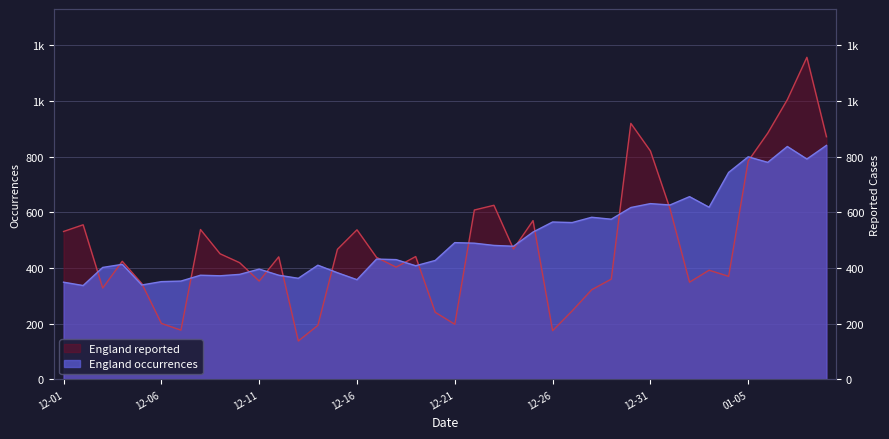

At which category does the chart reach its minimum across all series?

2020-12-13